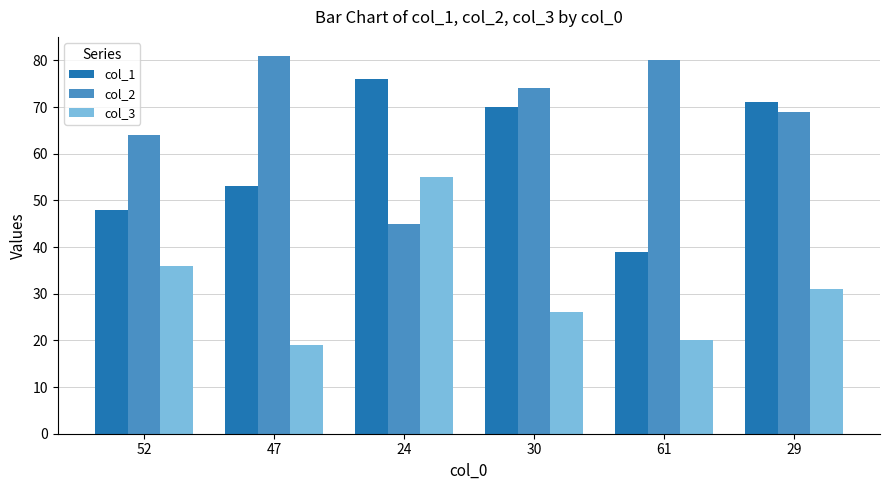

The value of col_1 at 61 is 39. True or false?

True